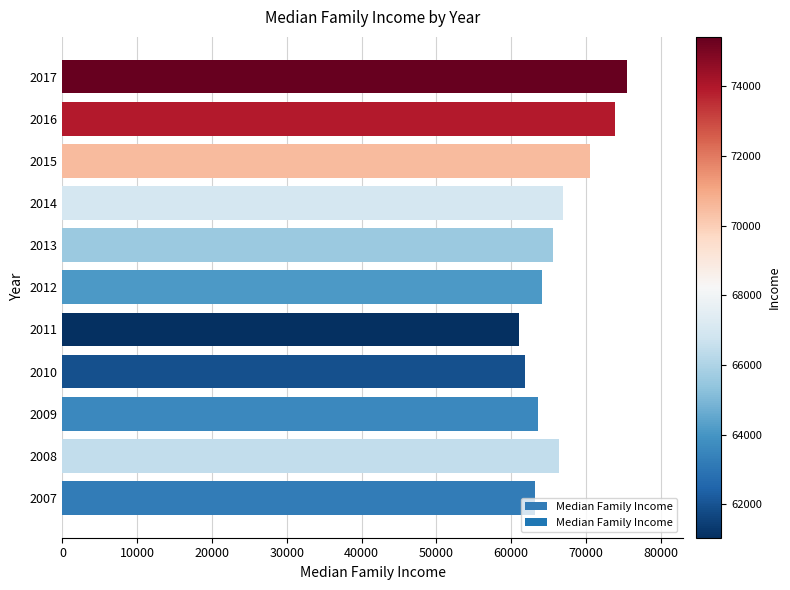

What is the greatest value displayed?

75419